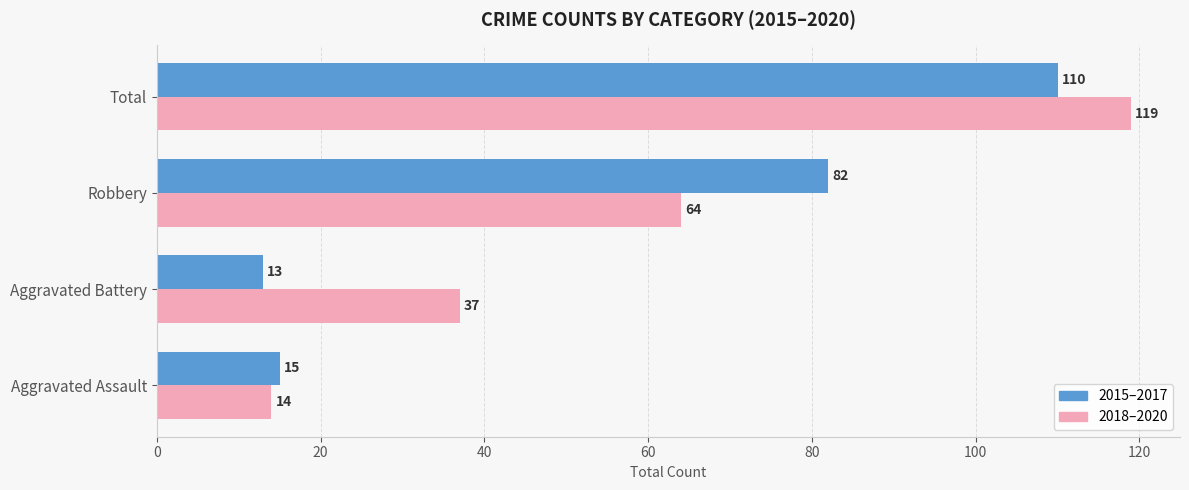

At which category is the sum across all series the highest?

Total